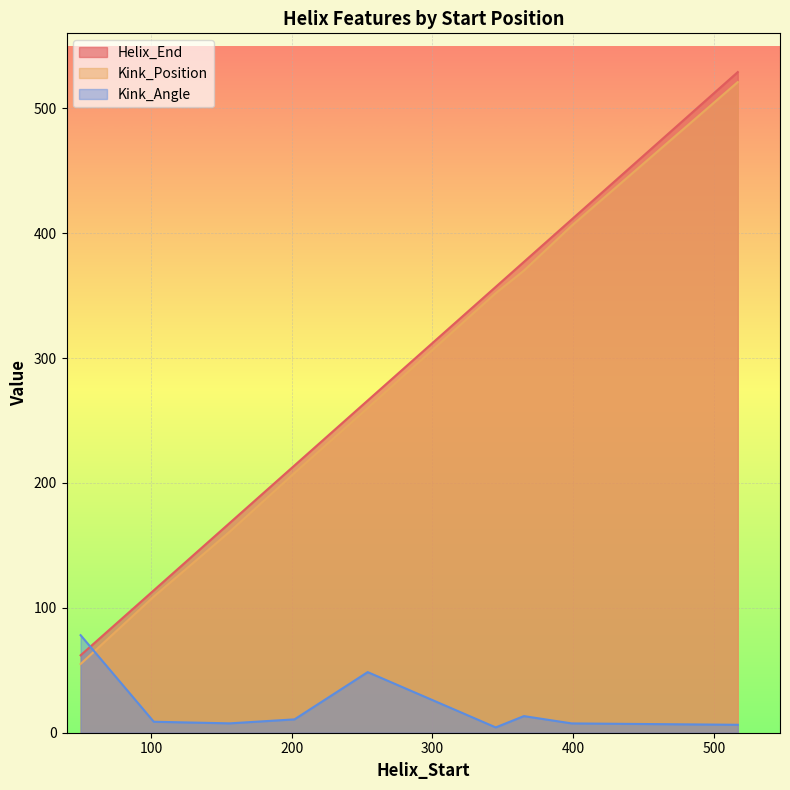

At which label is Helix_End closest to 295?

254